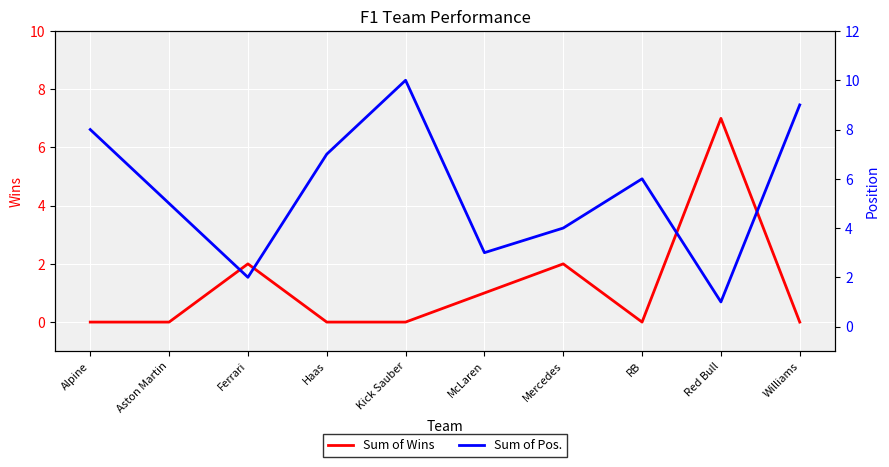

At which category does the chart reach its peak across all series?

Kick Sauber